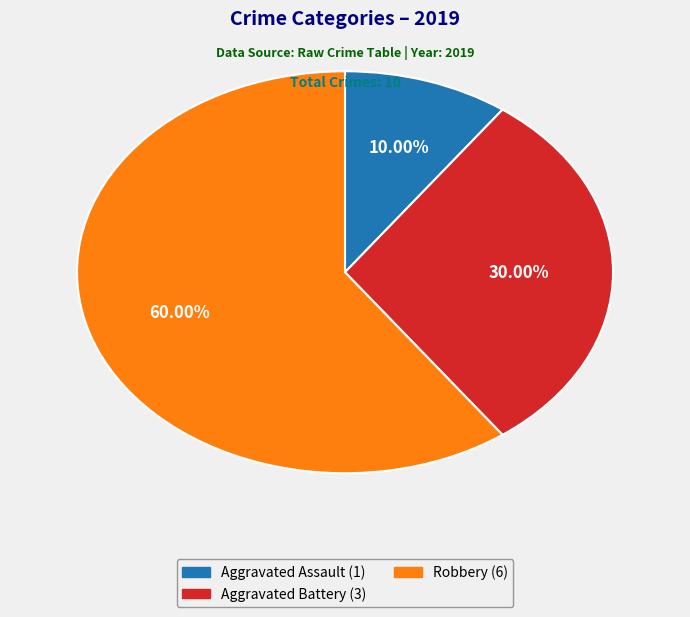

How many slices are in this pie chart?

3